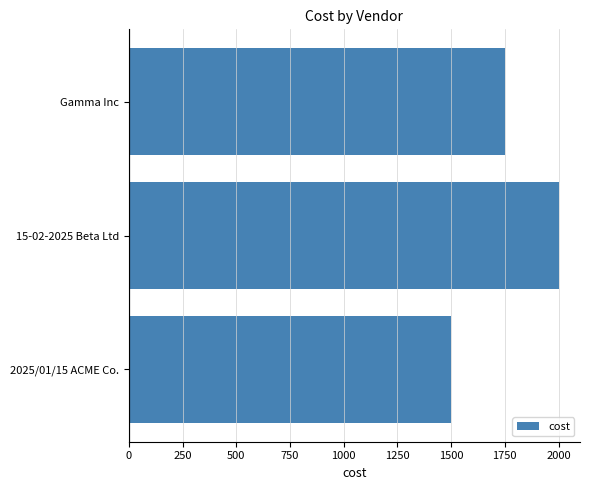

Reading top to bottom, list all the values displayed in this chart.

1750	2000	1500